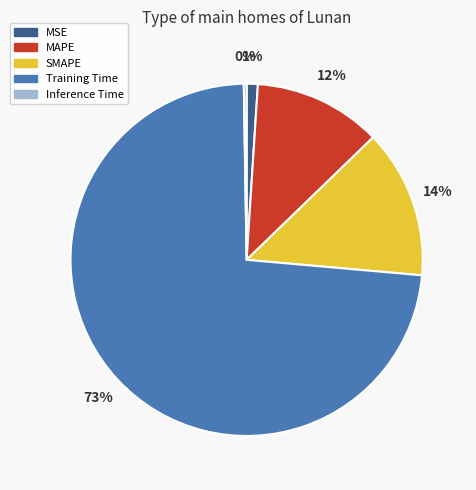

Is the sum of Training Time and MSE greater than half?

Yes